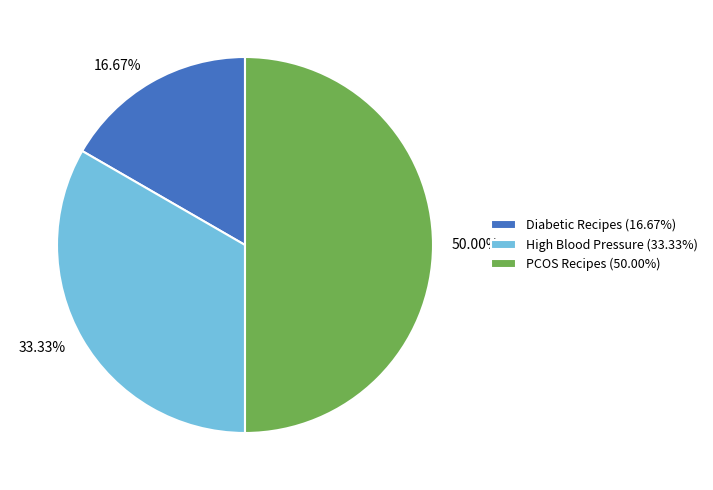

True or false: PCOS Recipes accounts for 50% of the total.

True